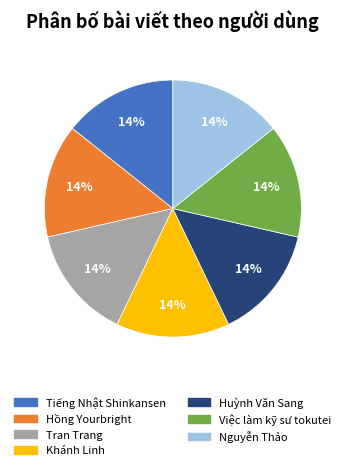

What percentage is the Tran Trang slice, to the nearest percent?

14%